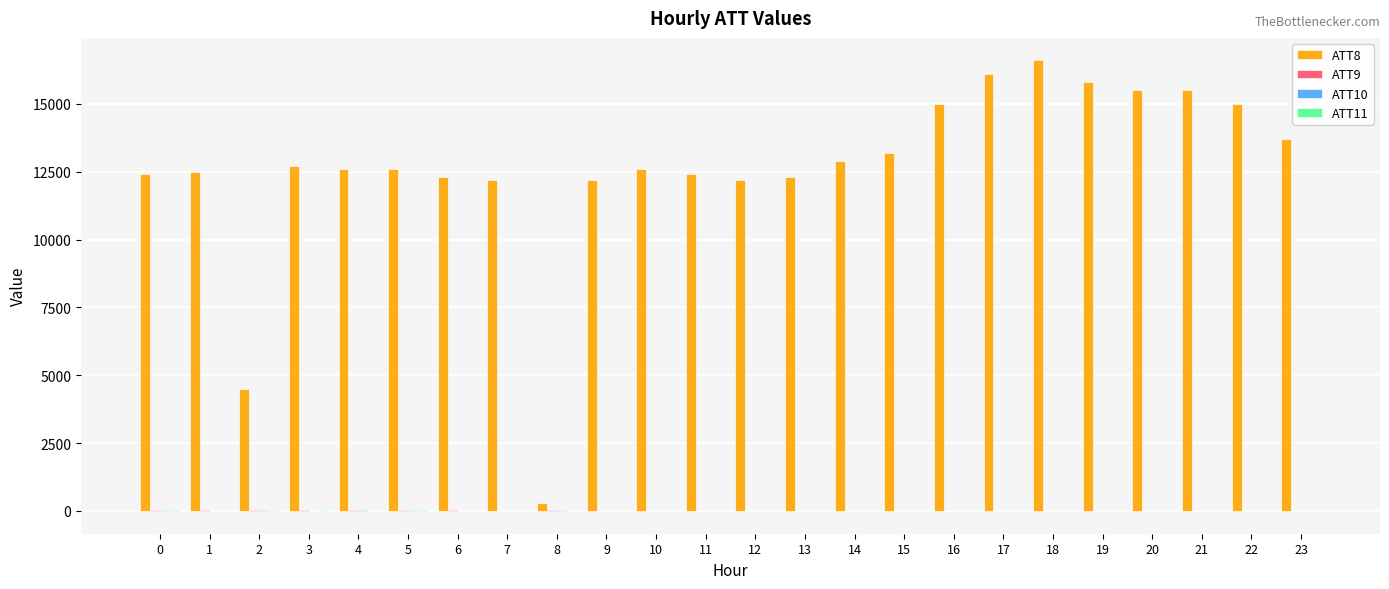

The value of ATT10 at 21 is -6.5. True or false?

True